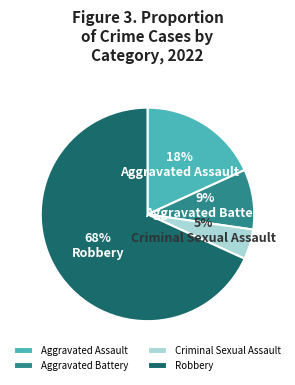

Is there a majority slice in this chart?

Yes